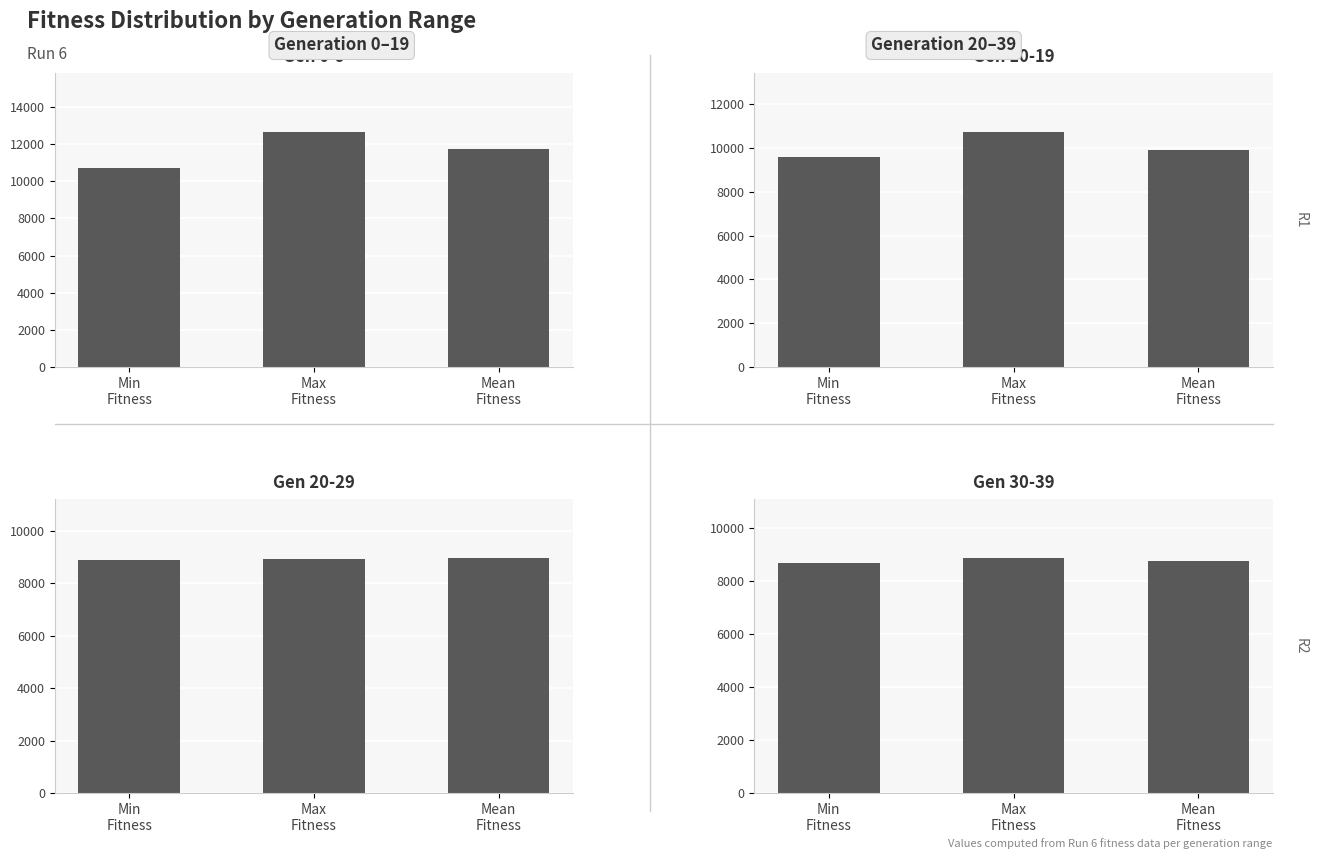

The value of Gen 10-19 at Max
Fitness is 18686. True or false?

False